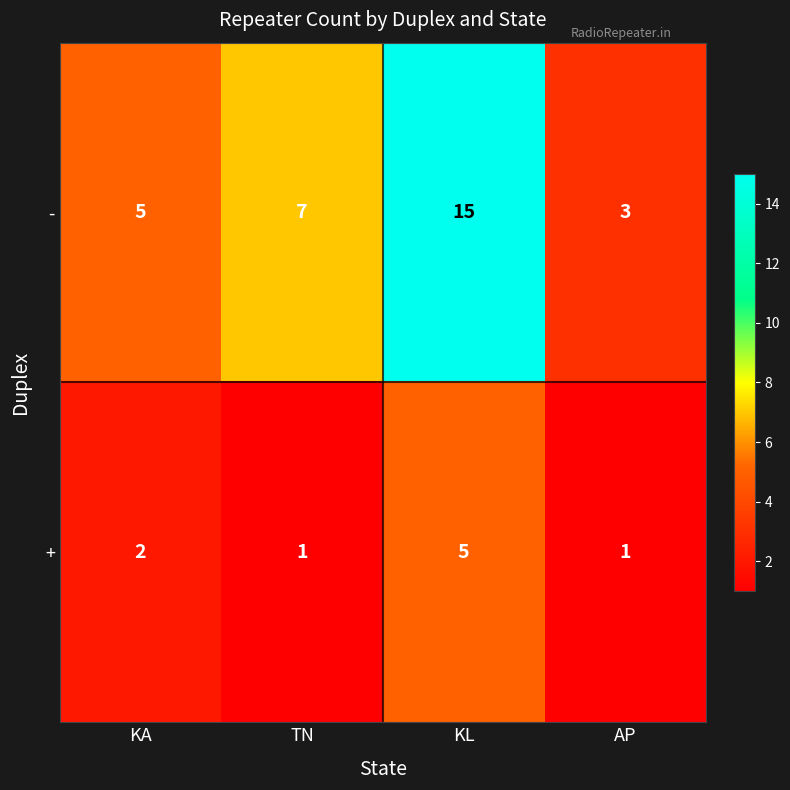

What is the highest value of the + series?

5